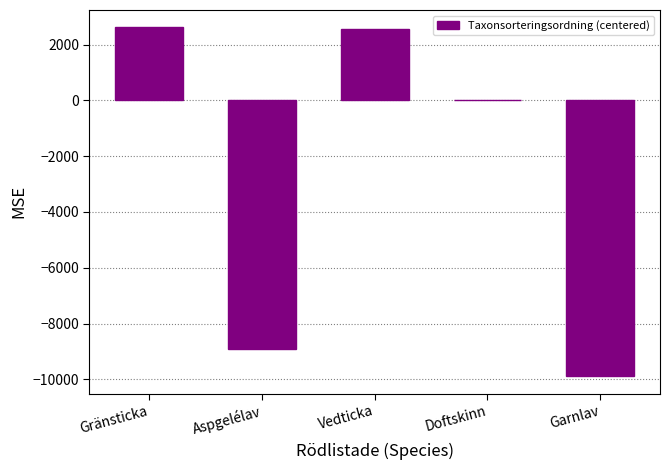

What is the sum of all values?

-13625